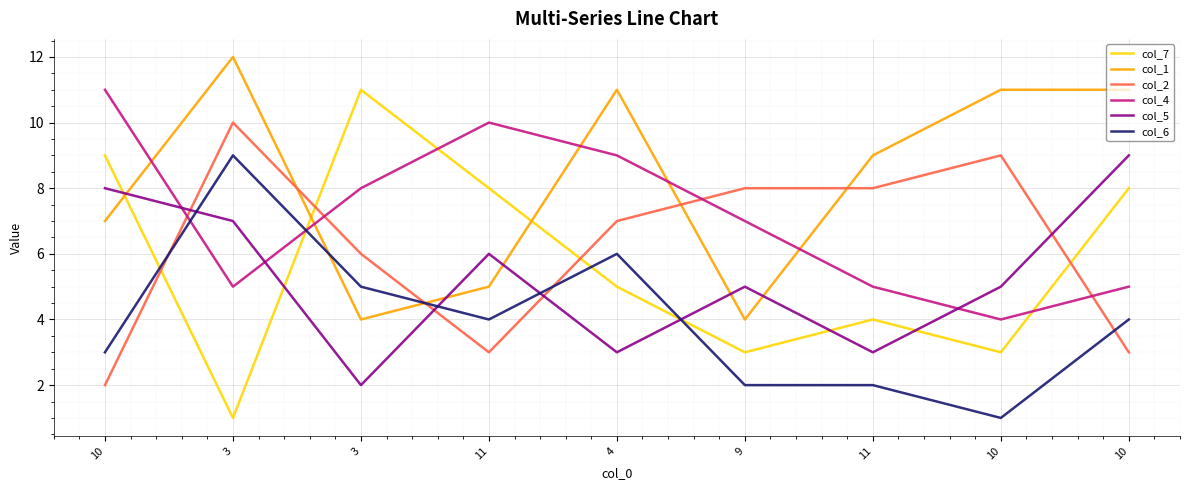

Reading right to left, what are all the values shown in this chart?

col_7: 10=8	10=3	11=4	9=3	4=5	11=8	3=11	3=1	10=9
col_1: 10=11	10=11	11=9	9=4	4=11	11=5	3=4	3=12	10=7
col_2: 10=3	10=9	11=8	9=8	4=7	11=3	3=6	3=10	10=2
col_4: 10=5	10=4	11=5	9=7	4=9	11=10	3=8	3=5	10=11
col_5: 10=9	10=5	11=3	9=5	4=3	11=6	3=2	3=7	10=8
col_6: 10=4	10=1	11=2	9=2	4=6	11=4	3=5	3=9	10=3